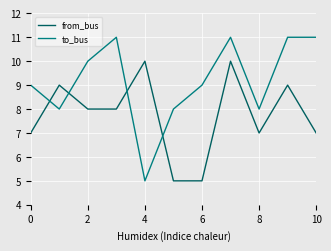

True or false: from_bus has more than 2 interior local peaks.

True